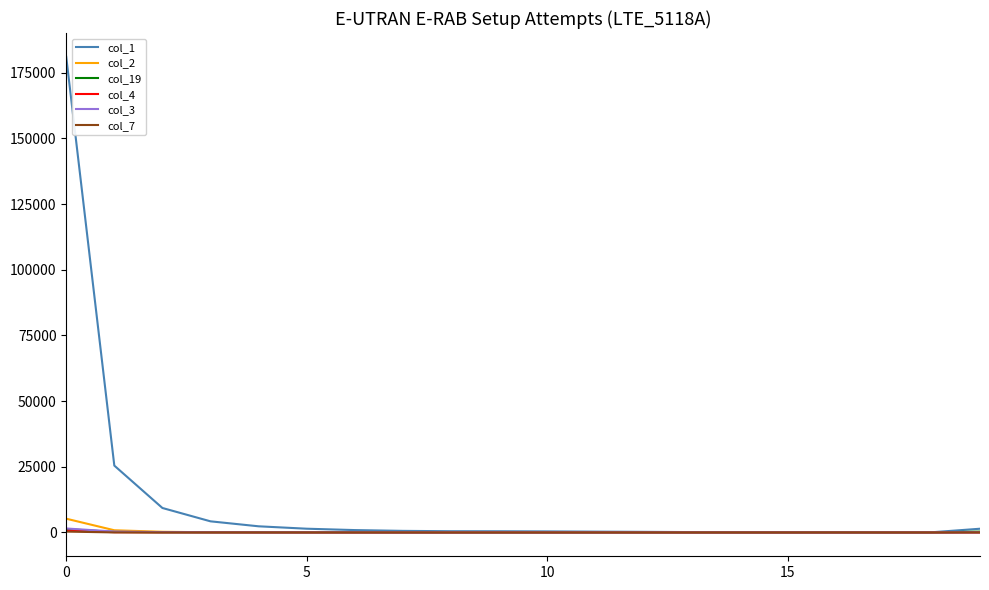

How many times do col_19 and col_4 cross each other?

2